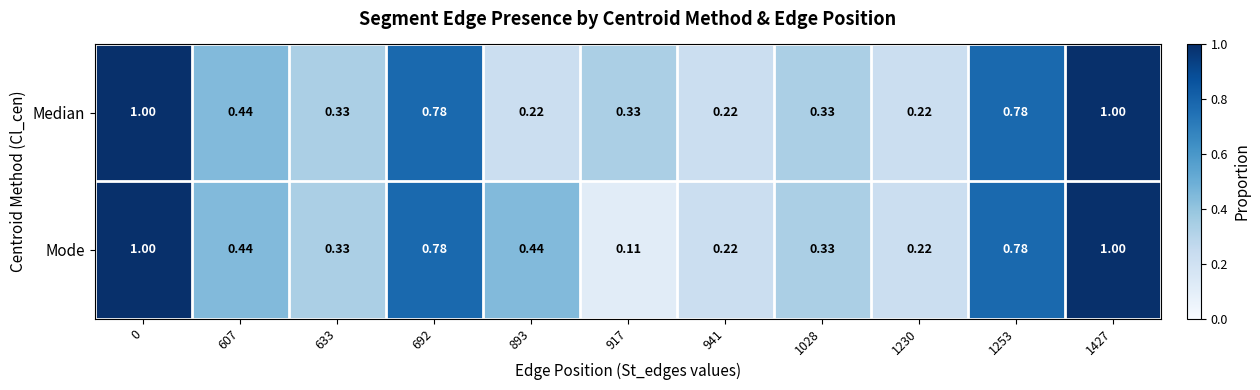

What is the total value across all series at 633?

0.7